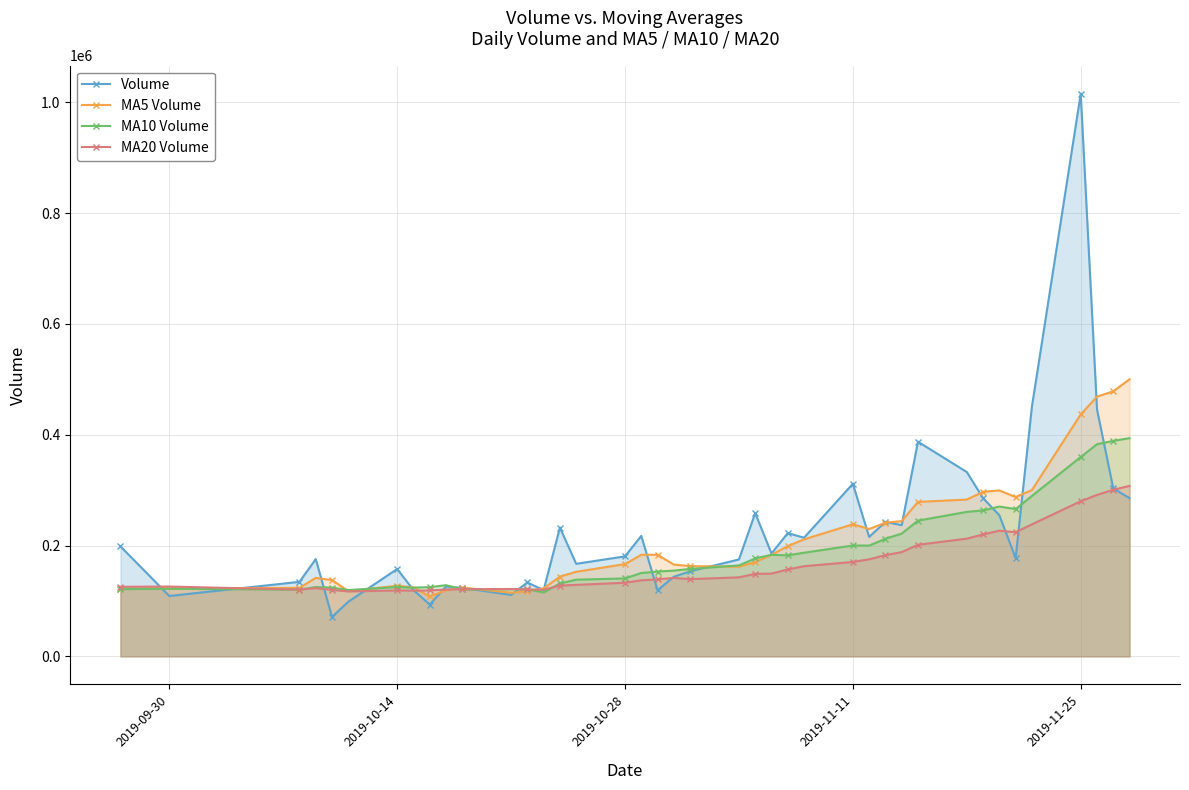

Which series has the widest spread of values?

Volume